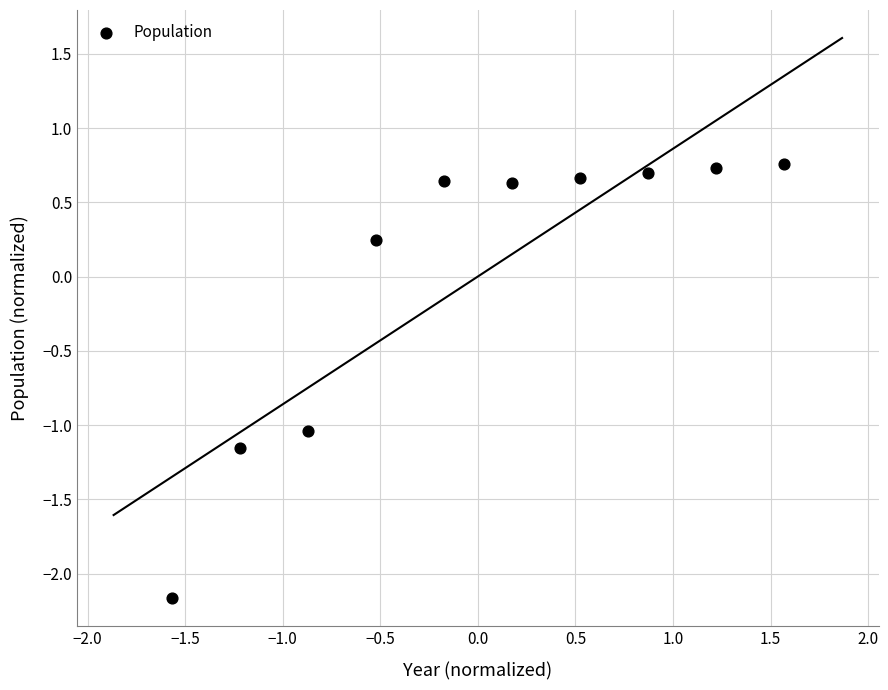

What is the range of X values (max minus min)?

3.1